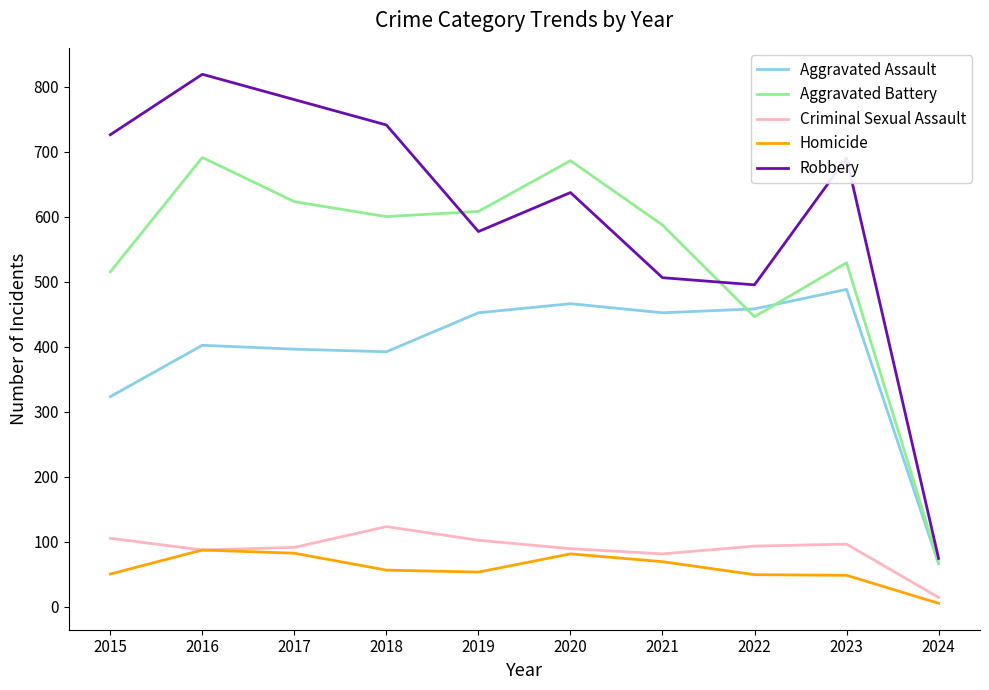

At how many categories does at least one series exceed 526?

8